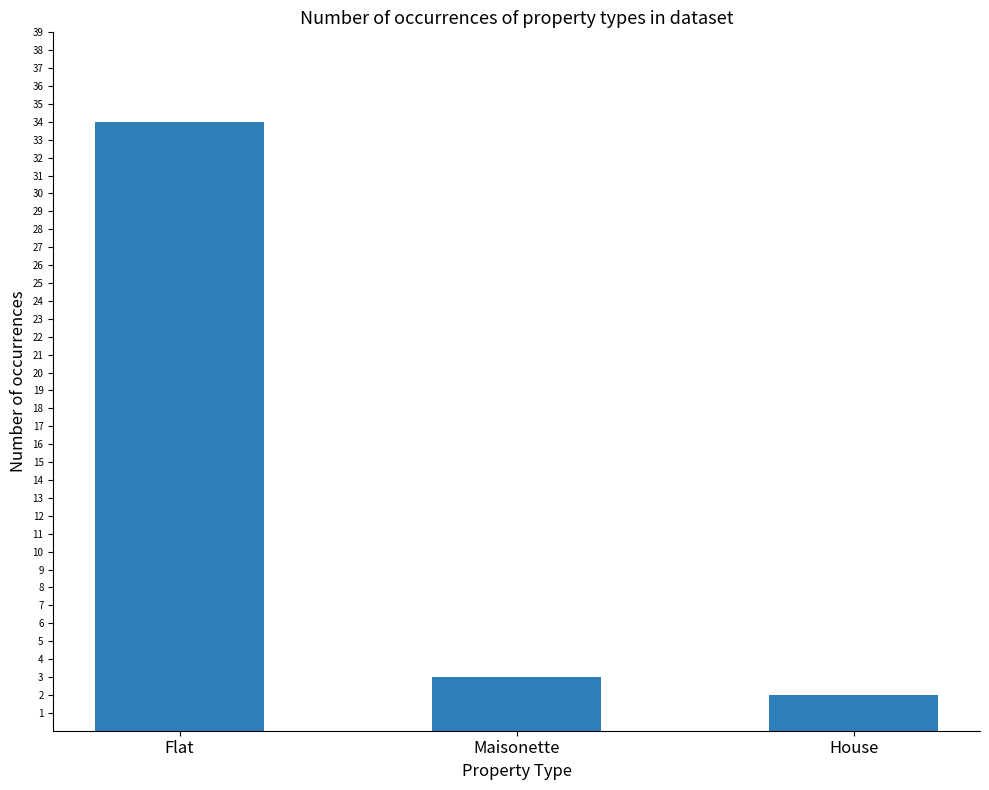

How many data points are less than 3?

1